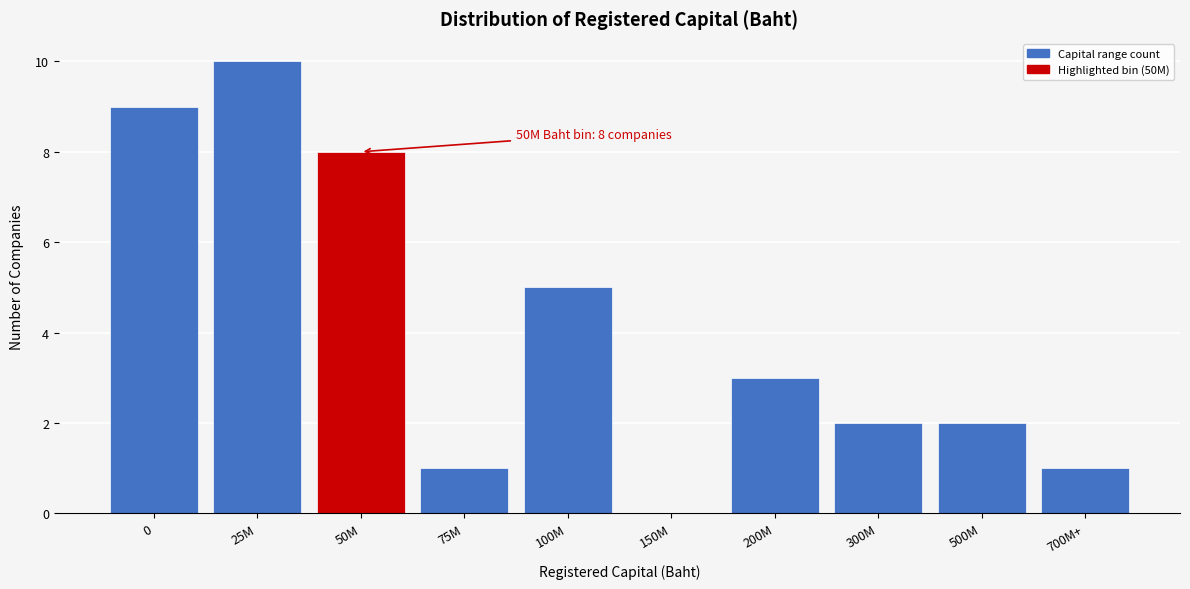

Reading right to left, extract all data points from this chart.

700M+=1	500M=2	300M=2	200M=3	150M=0	100M=5	75M=1	50M=8	25M=10	0=9